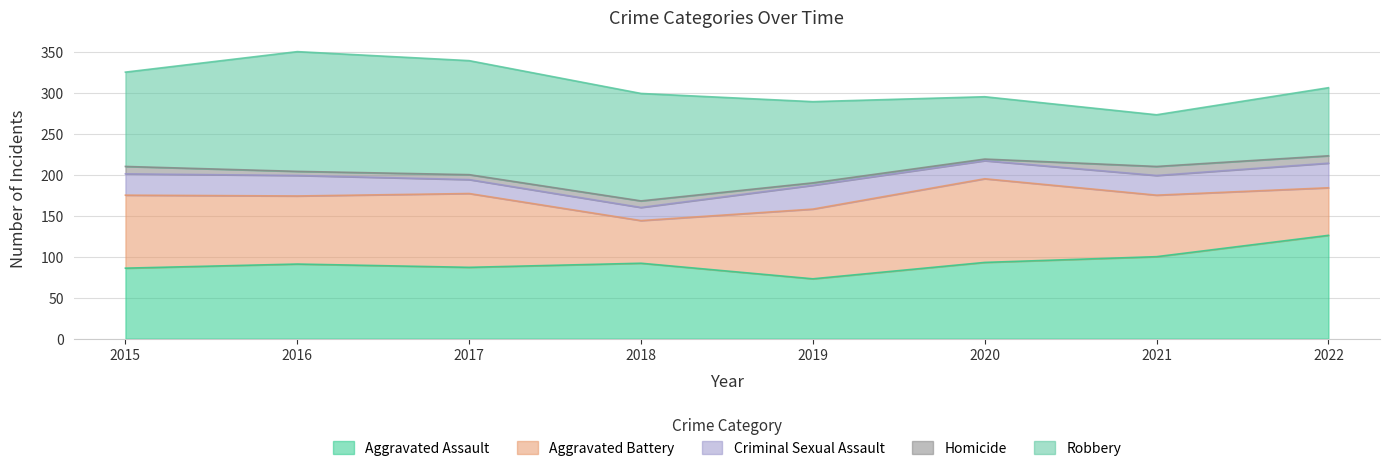

In Aggravated Assault, how many points are lower than both neighbors (excluding endpoints)?

2